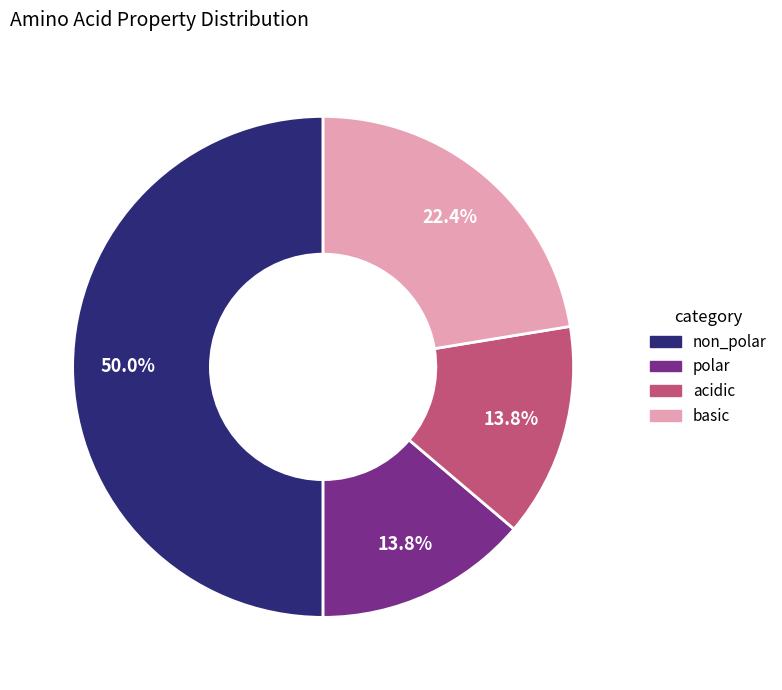

How many slices are in this pie chart?

4